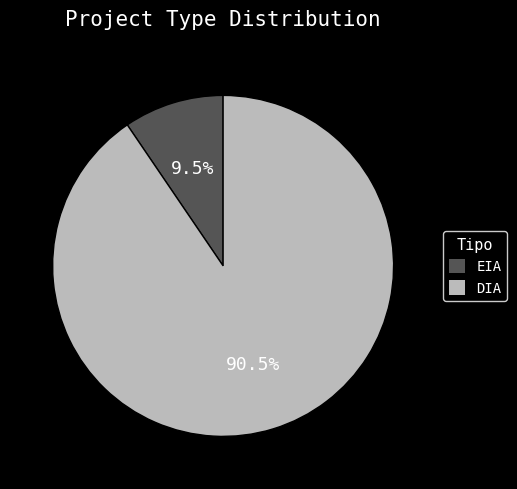

To the nearest percent, what is the average slice percentage?

50%